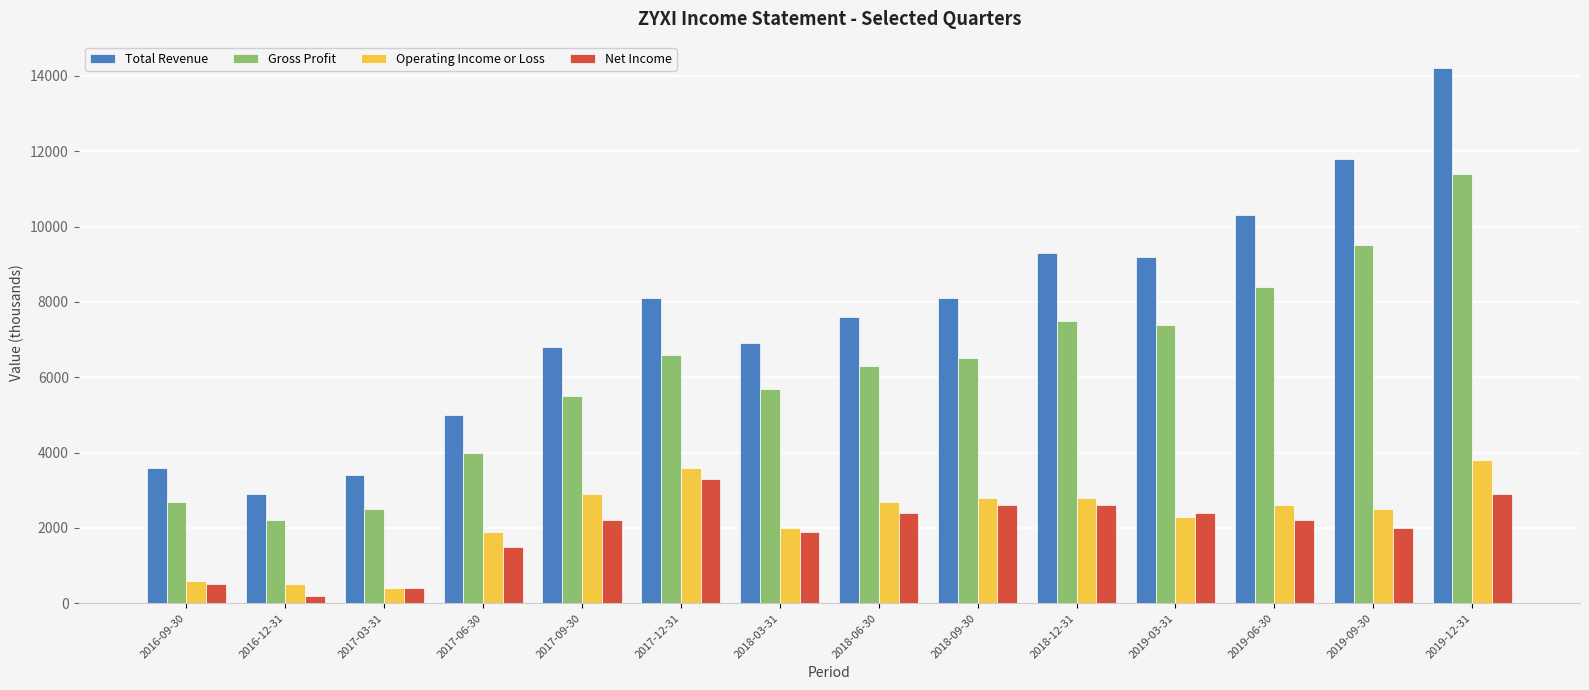

What is the sum of the Operating Income or Loss values at 2017-03-31 and 2016-09-30?

1000